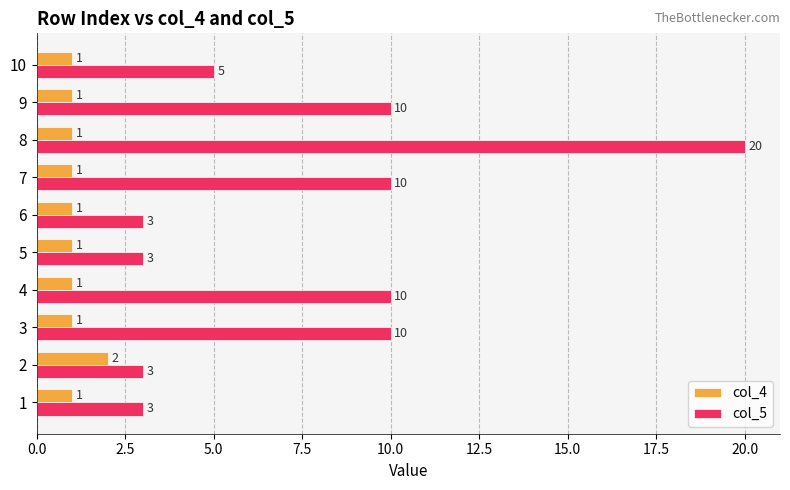

The col_5 series shows 20 at 8. True or false?

True